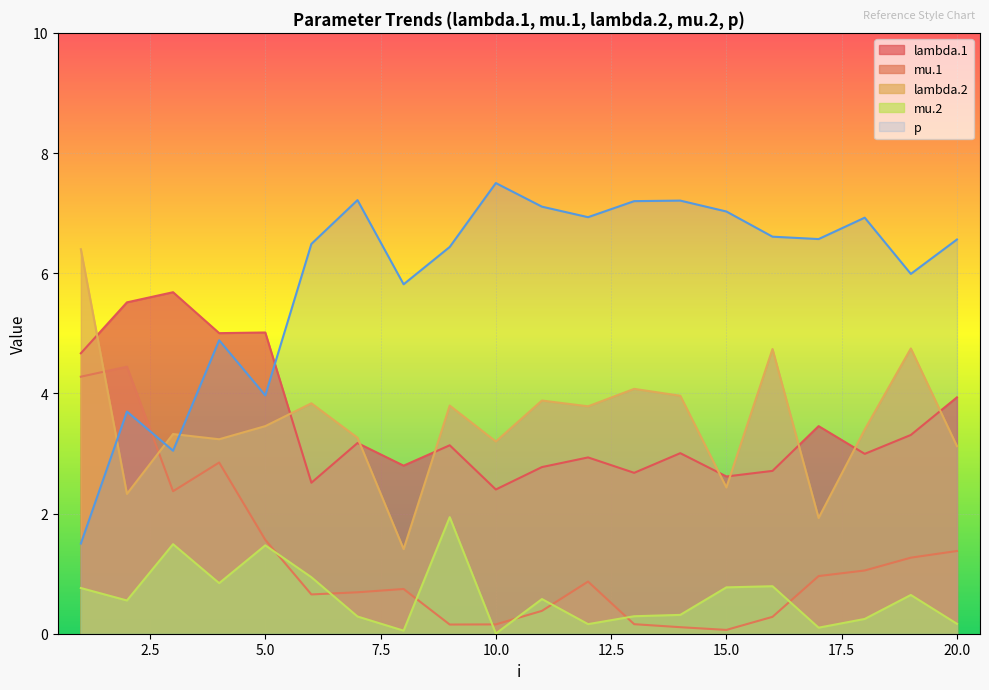

Which category has the lowest value in the lambda.1 series?

10.0